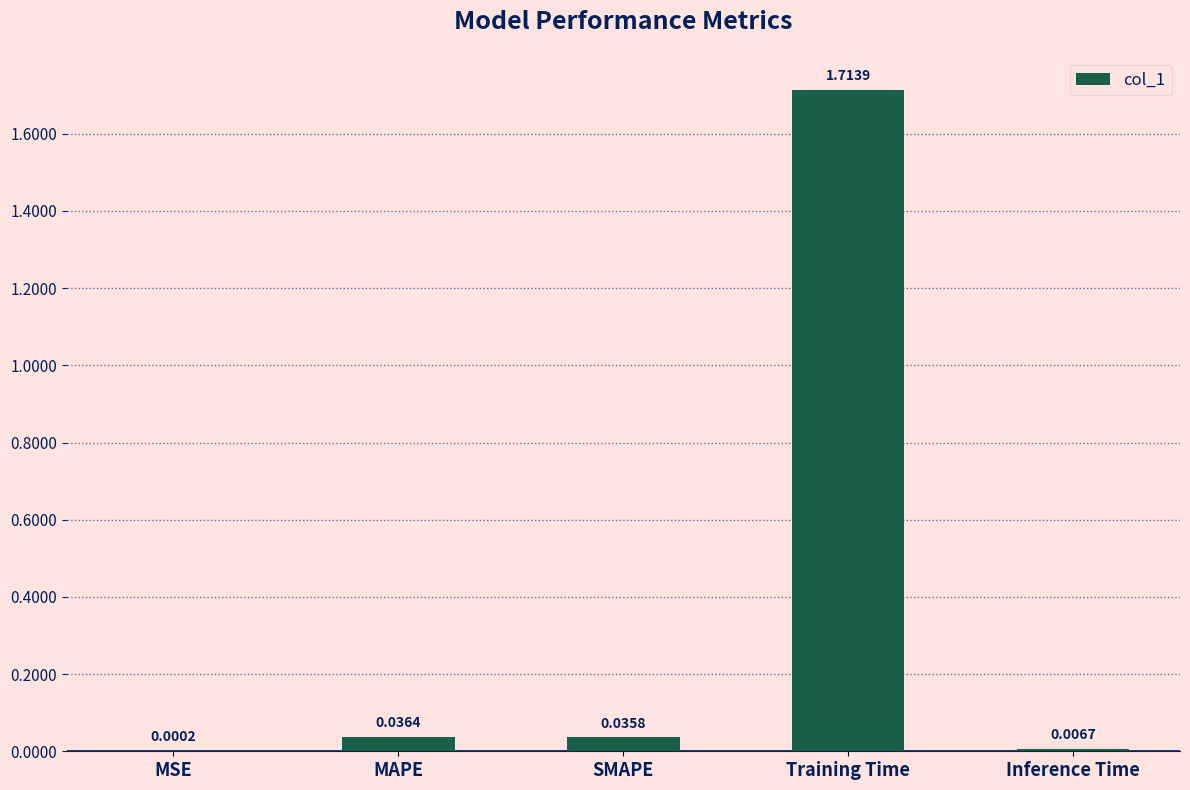

At which category does the chart reach its peak across all series?

Training Time